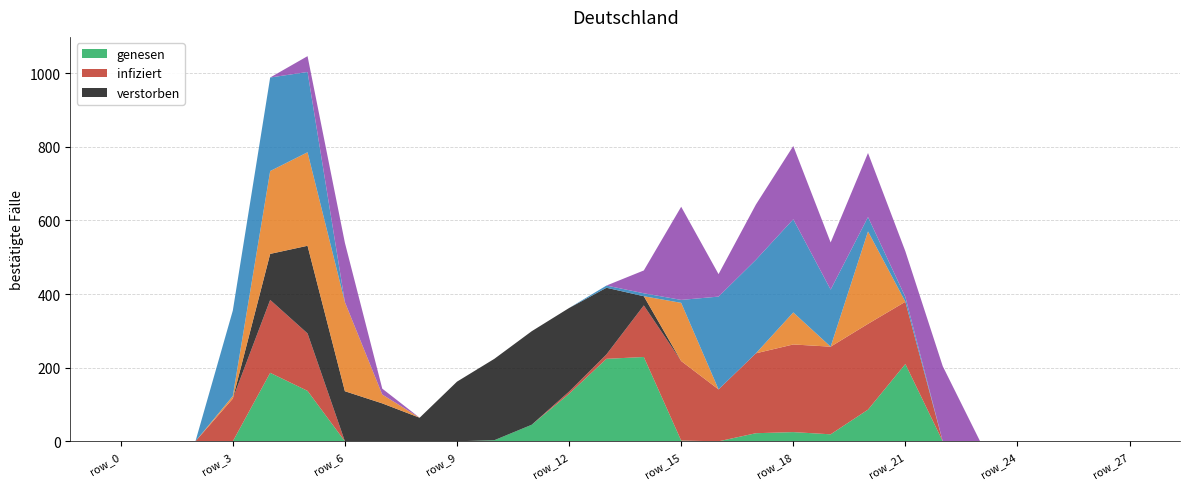

Reading left to right, transcribe all the data shown in this chart.

col_17: row_0=0	row_1=0	row_2=0	row_3=116	row_4=198	row_5=156	row_6=0	row_7=0	row_8=0	row_9=0	row_10=0	row_11=0	row_12=6	row_13=12	row_14=140	row_15=216	row_16=141	row_17=217	row_18=238	row_19=238	row_20=233	row_21=169	row_22=0	row_23=0	row_24=0	row_25=0	row_26=0	row_27=0
col_18: row_0=0	row_1=0	row_2=0	row_3=0	row_4=186	row_5=137	row_6=0	row_7=0	row_8=0	row_9=0	row_10=3	row_11=45	row_12=129	row_13=224	row_14=229	row_15=2	row_16=0	row_17=22	row_18=25	row_19=19	row_20=86	row_21=210	row_22=0	row_23=0	row_24=0	row_25=0	row_26=0	row_27=0
col_19: row_0=0	row_1=0	row_2=0	row_3=0	row_4=125	row_5=238	row_6=136	row_7=103	row_8=64	row_9=162	row_10=221	row_11=254	row_12=227	row_13=181	row_14=25	row_15=0	row_16=0	row_17=0	row_18=0	row_19=0	row_20=0	row_21=0	row_22=0	row_23=0	row_24=0	row_25=0	row_26=0	row_27=0
col_13: row_0=0	row_1=0	row_2=0	row_3=7	row_4=225	row_5=254	row_6=242	row_7=24	row_8=0	row_9=0	row_10=0	row_11=0	row_12=0	row_13=0	row_14=0	row_15=158	row_16=0	row_17=0	row_18=87	row_19=0	row_20=251	row_21=0	row_22=0	row_23=0	row_24=0	row_25=0	row_26=0	row_27=0
col_16: row_0=0	row_1=0	row_2=0	row_3=232	row_4=254	row_5=218	row_6=0	row_7=0	row_8=0	row_9=0	row_10=0	row_11=0	row_12=0	row_13=6	row_14=8	row_15=8	row_16=252	row_17=254	row_18=253	row_19=155	row_20=39	row_21=13	row_22=0	row_23=0	row_24=0	row_25=0	row_26=0	row_27=0
col_11: row_0=0	row_1=0	row_2=0	row_3=0	row_4=0	row_5=43	row_6=161	row_7=16	row_8=0	row_9=0	row_10=0	row_11=0	row_12=0	row_13=0	row_14=62	row_15=253	row_16=61	row_17=150	row_18=199	row_19=128	row_20=174	row_21=124	row_22=204	row_23=0	row_24=0	row_25=0	row_26=0	row_27=0